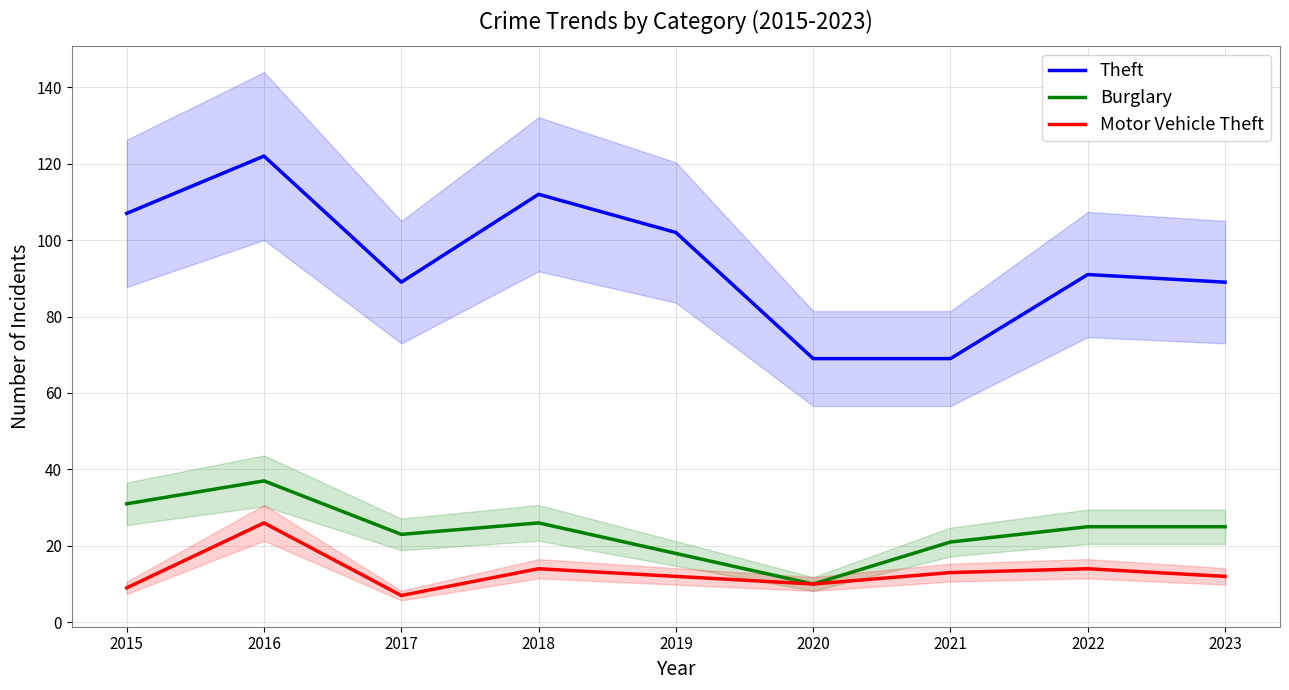

What is the difference between the maximum and minimum values in the Motor Vehicle Theft series?

19